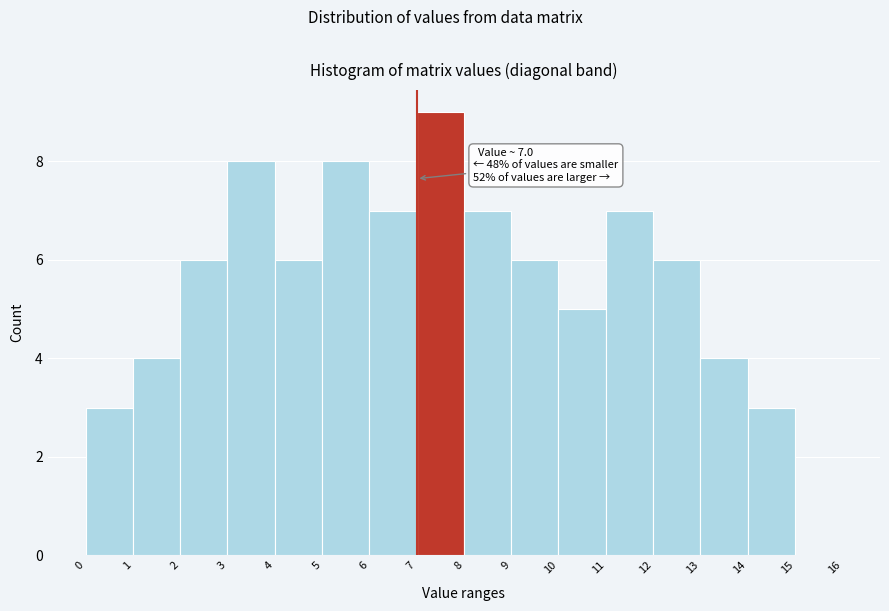

Which range on the x-axis has the tallest bar?

7 to 8